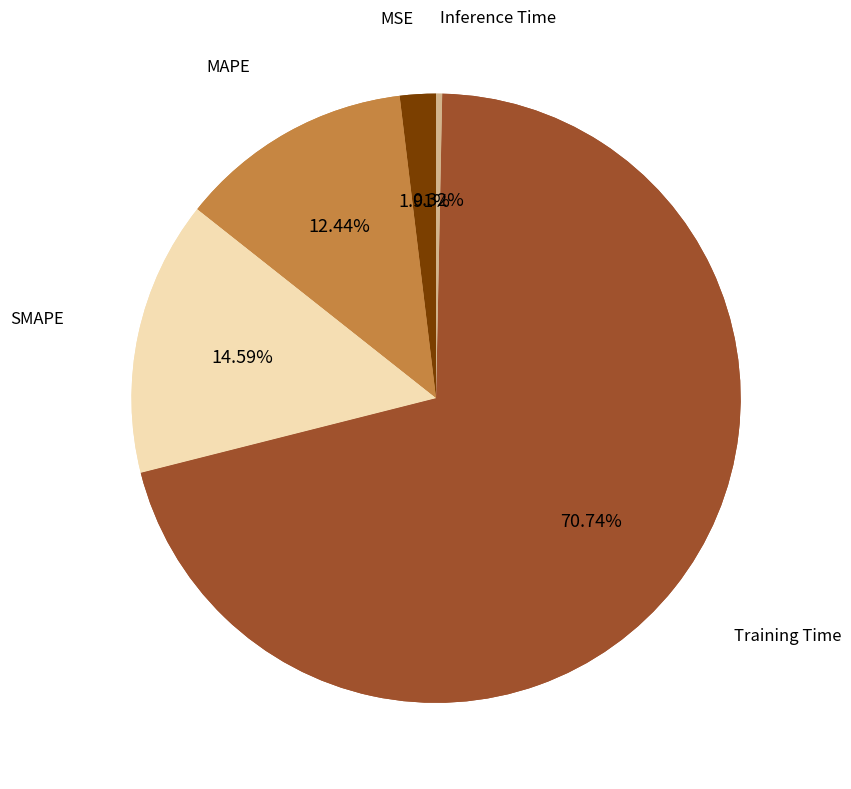

Which slice represents more than half of the pie?

Training Time